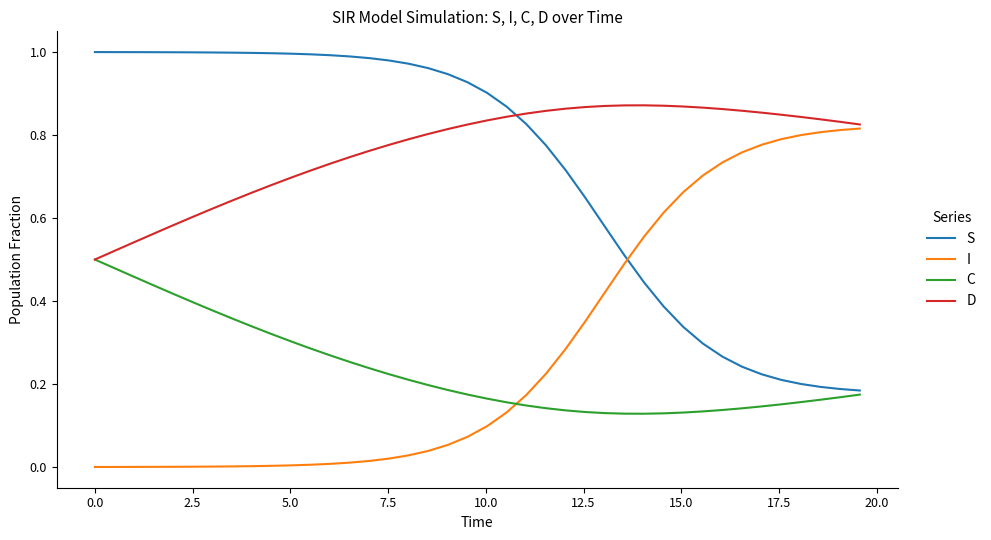

Which series ends up on top after the final intersection of I and C?

I